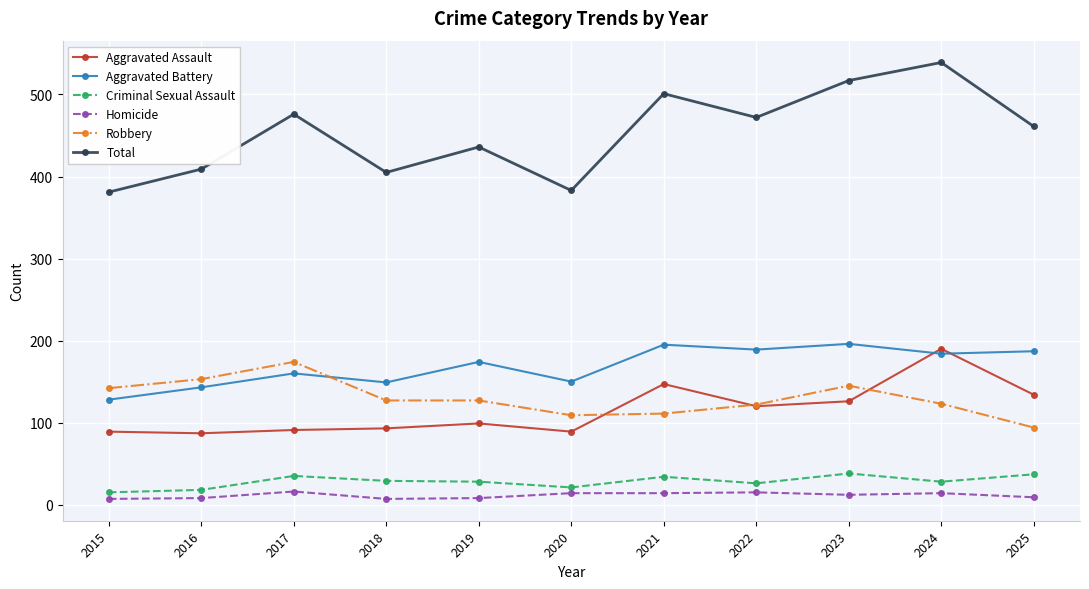

True or false: Criminal Sexual Assault and Aggravated Assault intersect in this chart.

False